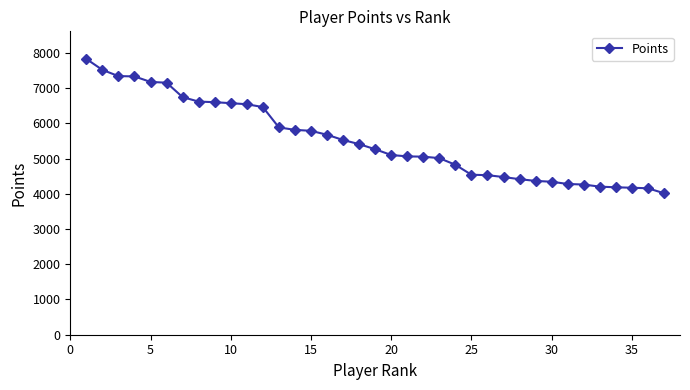

What is the maximum value shown in the chart?

7827